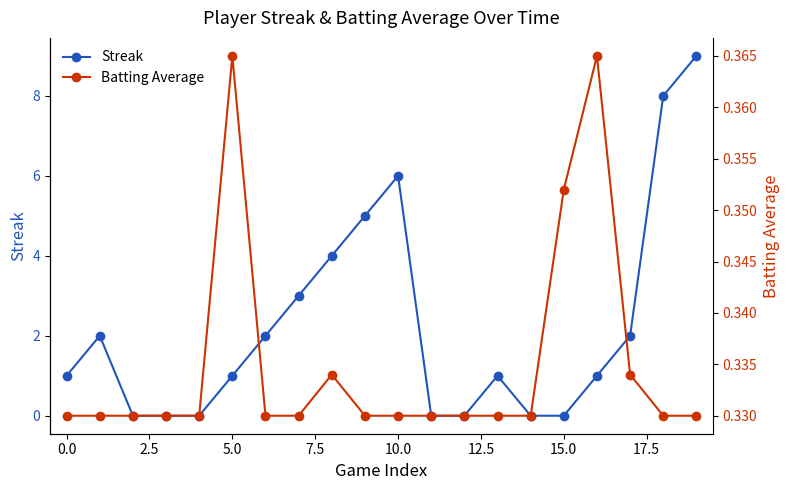

What is the maximum value for Streak?

9